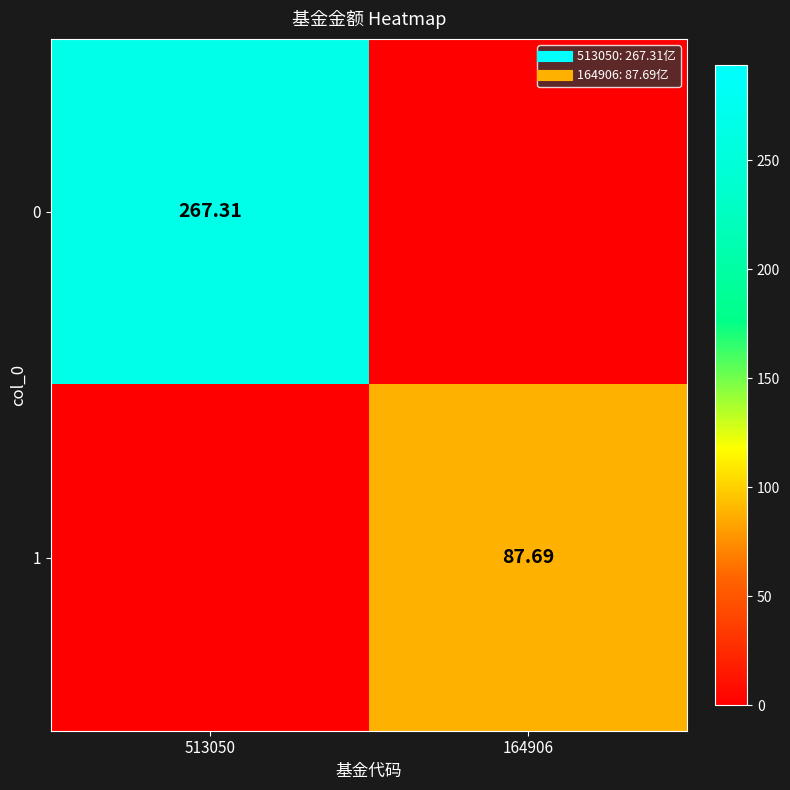

At which label does 1 first exceed 87?

164906